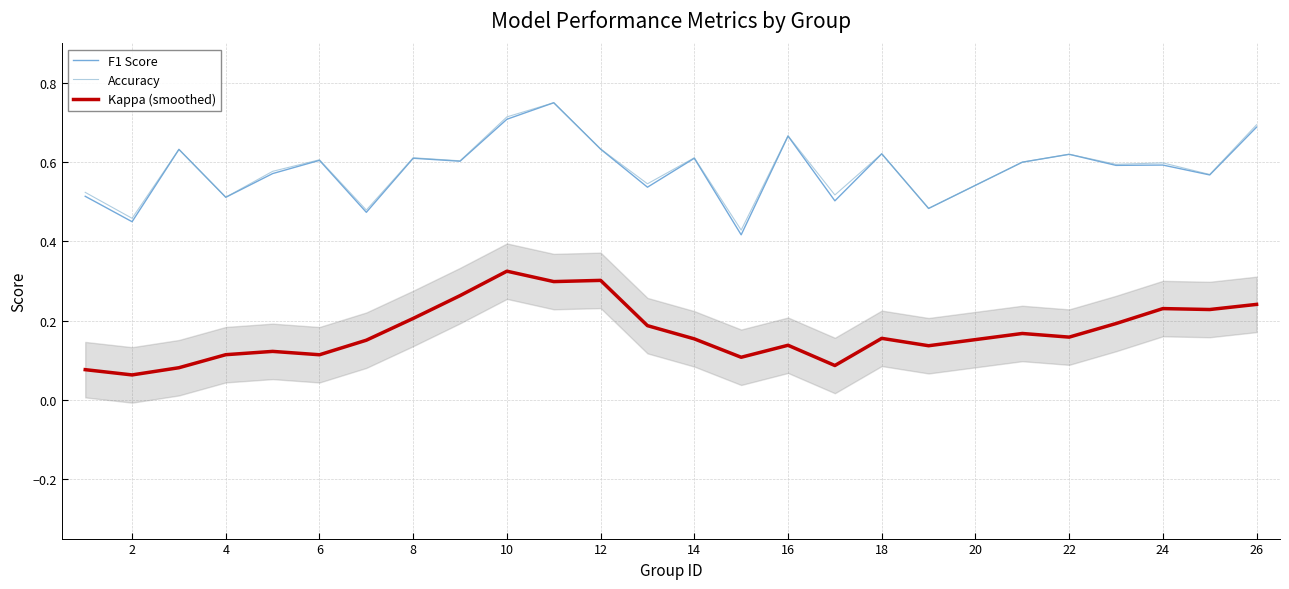

What is the average value of the Accuracy series?

0.6